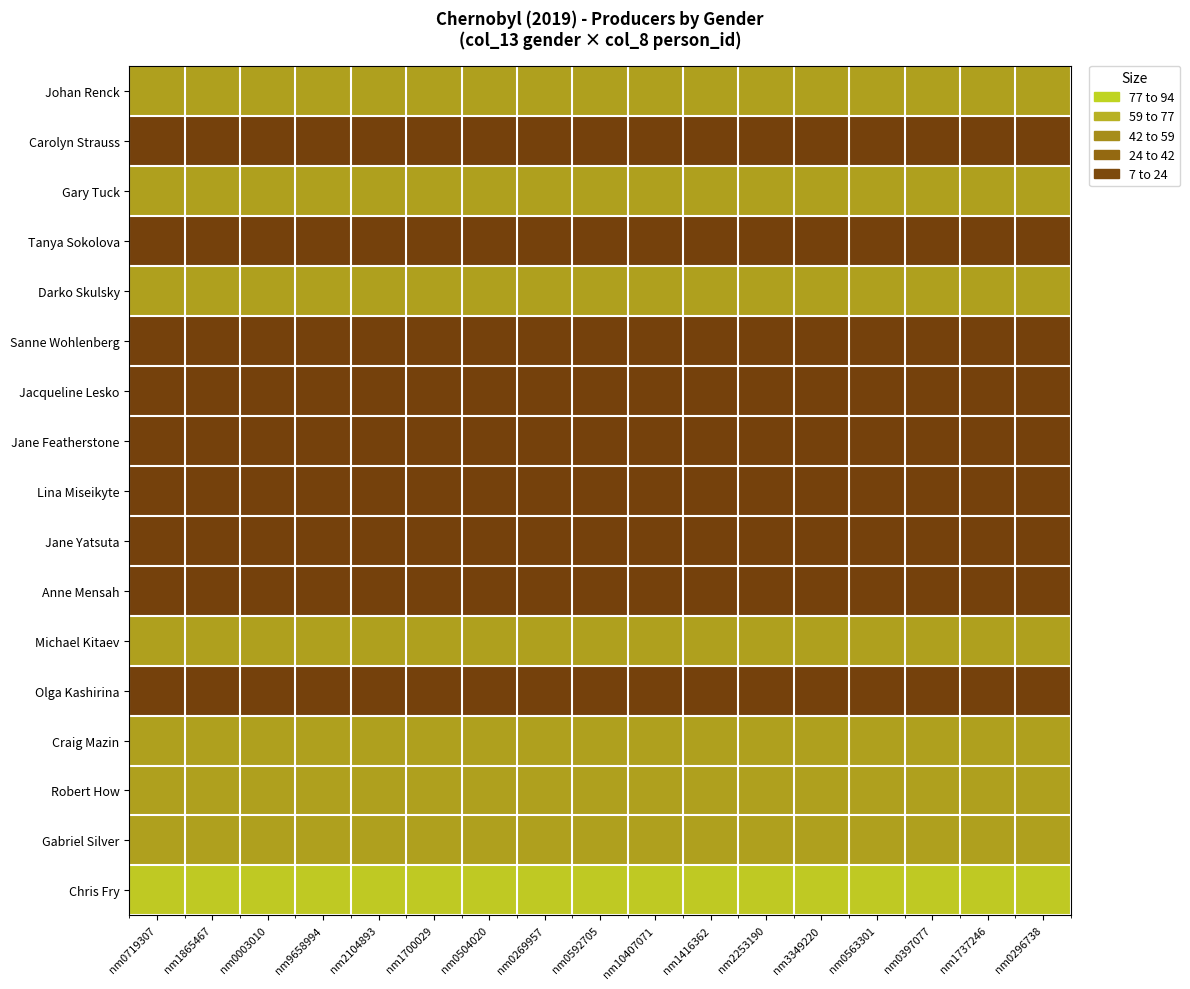

Reading right to left, list all the values displayed in this chart.

Johan Renck: nm0296738=60	nm1737246=60	nm0397077=60	nm0563301=60	nm3349220=60	nm2253190=60	nm1416362=60	nm10407071=60	nm0592705=60	nm0269957=60	nm0504020=60	nm1700029=60	nm2104893=60	nm9658994=60	nm0003010=60	nm1865467=60	nm0719307=60
Carolyn Strauss: nm0296738=10	nm1737246=10	nm0397077=10	nm0563301=10	nm3349220=10	nm2253190=10	nm1416362=10	nm10407071=10	nm0592705=10	nm0269957=10	nm0504020=10	nm1700029=10	nm2104893=10	nm9658994=10	nm0003010=10	nm1865467=10	nm0719307=10
Gary Tuck: nm0296738=60	nm1737246=60	nm0397077=60	nm0563301=60	nm3349220=60	nm2253190=60	nm1416362=60	nm10407071=60	nm0592705=60	nm0269957=60	nm0504020=60	nm1700029=60	nm2104893=60	nm9658994=60	nm0003010=60	nm1865467=60	nm0719307=60
Tanya Sokolova: nm0296738=10	nm1737246=10	nm0397077=10	nm0563301=10	nm3349220=10	nm2253190=10	nm1416362=10	nm10407071=10	nm0592705=10	nm0269957=10	nm0504020=10	nm1700029=10	nm2104893=10	nm9658994=10	nm0003010=10	nm1865467=10	nm0719307=10
Darko Skulsky: nm0296738=60	nm1737246=60	nm0397077=60	nm0563301=60	nm3349220=60	nm2253190=60	nm1416362=60	nm10407071=60	nm0592705=60	nm0269957=60	nm0504020=60	nm1700029=60	nm2104893=60	nm9658994=60	nm0003010=60	nm1865467=60	nm0719307=60
Sanne Wohlenberg: nm0296738=10	nm1737246=10	nm0397077=10	nm0563301=10	nm3349220=10	nm2253190=10	nm1416362=10	nm10407071=10	nm0592705=10	nm0269957=10	nm0504020=10	nm1700029=10	nm2104893=10	nm9658994=10	nm0003010=10	nm1865467=10	nm0719307=10
Jacqueline Lesko: nm0296738=10	nm1737246=10	nm0397077=10	nm0563301=10	nm3349220=10	nm2253190=10	nm1416362=10	nm10407071=10	nm0592705=10	nm0269957=10	nm0504020=10	nm1700029=10	nm2104893=10	nm9658994=10	nm0003010=10	nm1865467=10	nm0719307=10
Jane Featherstone: nm0296738=10	nm1737246=10	nm0397077=10	nm0563301=10	nm3349220=10	nm2253190=10	nm1416362=10	nm10407071=10	nm0592705=10	nm0269957=10	nm0504020=10	nm1700029=10	nm2104893=10	nm9658994=10	nm0003010=10	nm1865467=10	nm0719307=10
Lina Miseikyte: nm0296738=10	nm1737246=10	nm0397077=10	nm0563301=10	nm3349220=10	nm2253190=10	nm1416362=10	nm10407071=10	nm0592705=10	nm0269957=10	nm0504020=10	nm1700029=10	nm2104893=10	nm9658994=10	nm0003010=10	nm1865467=10	nm0719307=10
Jane Yatsuta: nm0296738=10	nm1737246=10	nm0397077=10	nm0563301=10	nm3349220=10	nm2253190=10	nm1416362=10	nm10407071=10	nm0592705=10	nm0269957=10	nm0504020=10	nm1700029=10	nm2104893=10	nm9658994=10	nm0003010=10	nm1865467=10	nm0719307=10
Anne Mensah: nm0296738=10	nm1737246=10	nm0397077=10	nm0563301=10	nm3349220=10	nm2253190=10	nm1416362=10	nm10407071=10	nm0592705=10	nm0269957=10	nm0504020=10	nm1700029=10	nm2104893=10	nm9658994=10	nm0003010=10	nm1865467=10	nm0719307=10
Michael Kitaev: nm0296738=60	nm1737246=60	nm0397077=60	nm0563301=60	nm3349220=60	nm2253190=60	nm1416362=60	nm10407071=60	nm0592705=60	nm0269957=60	nm0504020=60	nm1700029=60	nm2104893=60	nm9658994=60	nm0003010=60	nm1865467=60	nm0719307=60
Olga Kashirina: nm0296738=10	nm1737246=10	nm0397077=10	nm0563301=10	nm3349220=10	nm2253190=10	nm1416362=10	nm10407071=10	nm0592705=10	nm0269957=10	nm0504020=10	nm1700029=10	nm2104893=10	nm9658994=10	nm0003010=10	nm1865467=10	nm0719307=10
Craig Mazin: nm0296738=60	nm1737246=60	nm0397077=60	nm0563301=60	nm3349220=60	nm2253190=60	nm1416362=60	nm10407071=60	nm0592705=60	nm0269957=60	nm0504020=60	nm1700029=60	nm2104893=60	nm9658994=60	nm0003010=60	nm1865467=60	nm0719307=60
Robert How: nm0296738=60	nm1737246=60	nm0397077=60	nm0563301=60	nm3349220=60	nm2253190=60	nm1416362=60	nm10407071=60	nm0592705=60	nm0269957=60	nm0504020=60	nm1700029=60	nm2104893=60	nm9658994=60	nm0003010=60	nm1865467=60	nm0719307=60
Gabriel Silver: nm0296738=60	nm1737246=60	nm0397077=60	nm0563301=60	nm3349220=60	nm2253190=60	nm1416362=60	nm10407071=60	nm0592705=60	nm0269957=60	nm0504020=60	nm1700029=60	nm2104893=60	nm9658994=60	nm0003010=60	nm1865467=60	nm0719307=60
Chris Fry: nm0296738=80	nm1737246=80	nm0397077=80	nm0563301=80	nm3349220=80	nm2253190=80	nm1416362=80	nm10407071=80	nm0592705=80	nm0269957=80	nm0504020=80	nm1700029=80	nm2104893=80	nm9658994=80	nm0003010=80	nm1865467=80	nm0719307=80